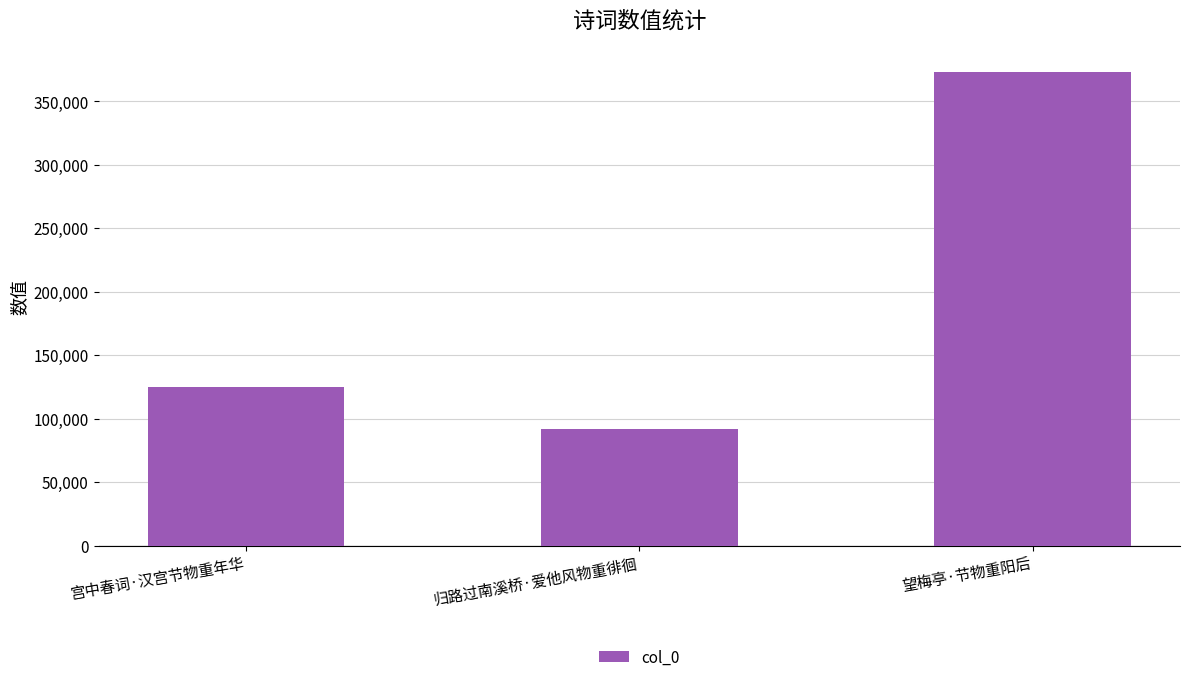

List the labels in order of value, smallest first.

归路过南溪桥·爱他风物重徘徊, 宫中春词·汉宫节物重年华, 望梅亭·节物重阳后